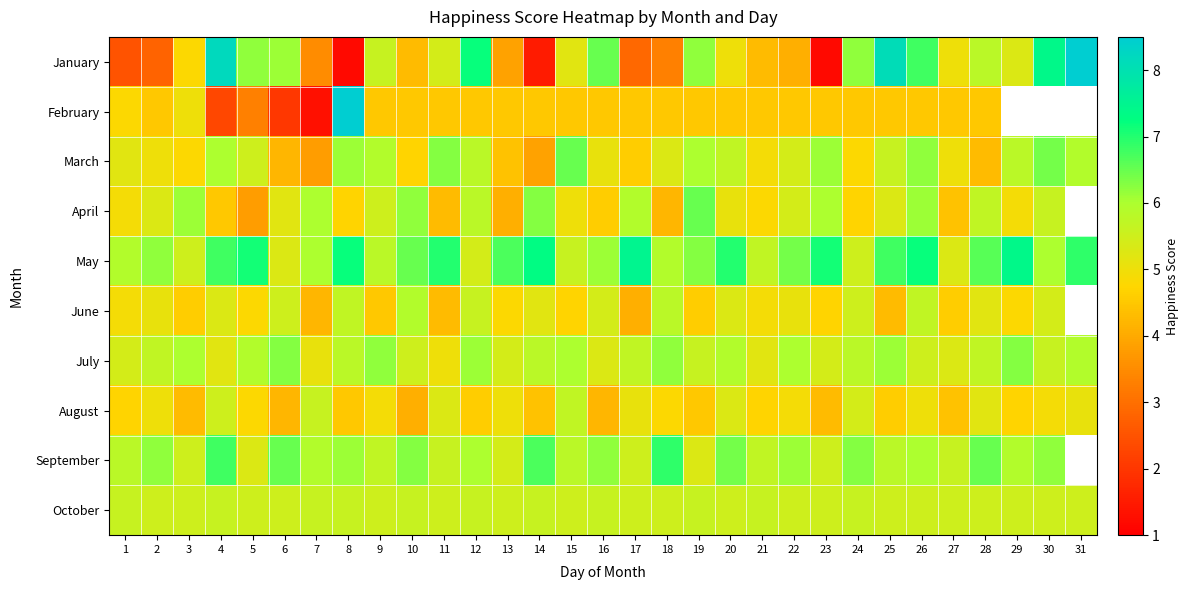

The value of July at 1 is 5.4. True or false?

True